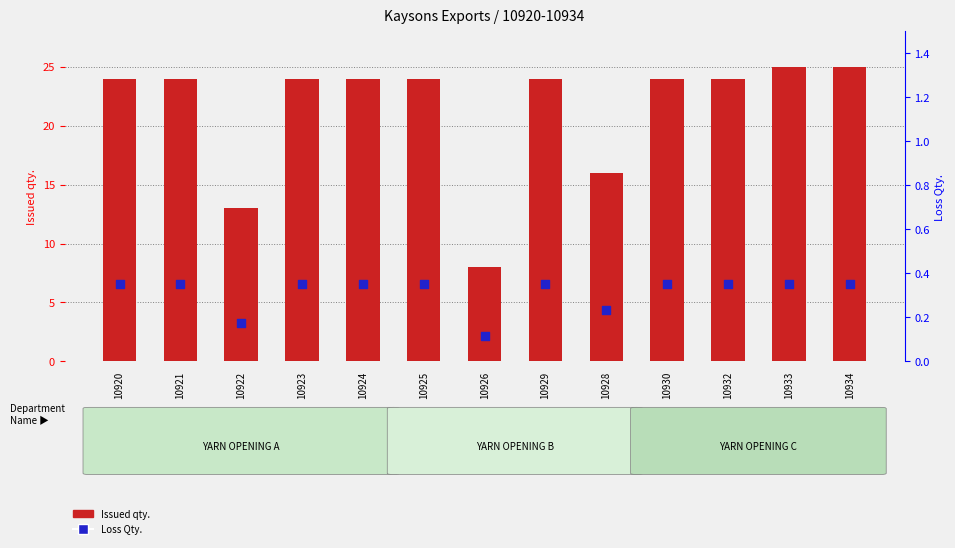

Which series reaches the maximum Y coordinate?

Issued qty.